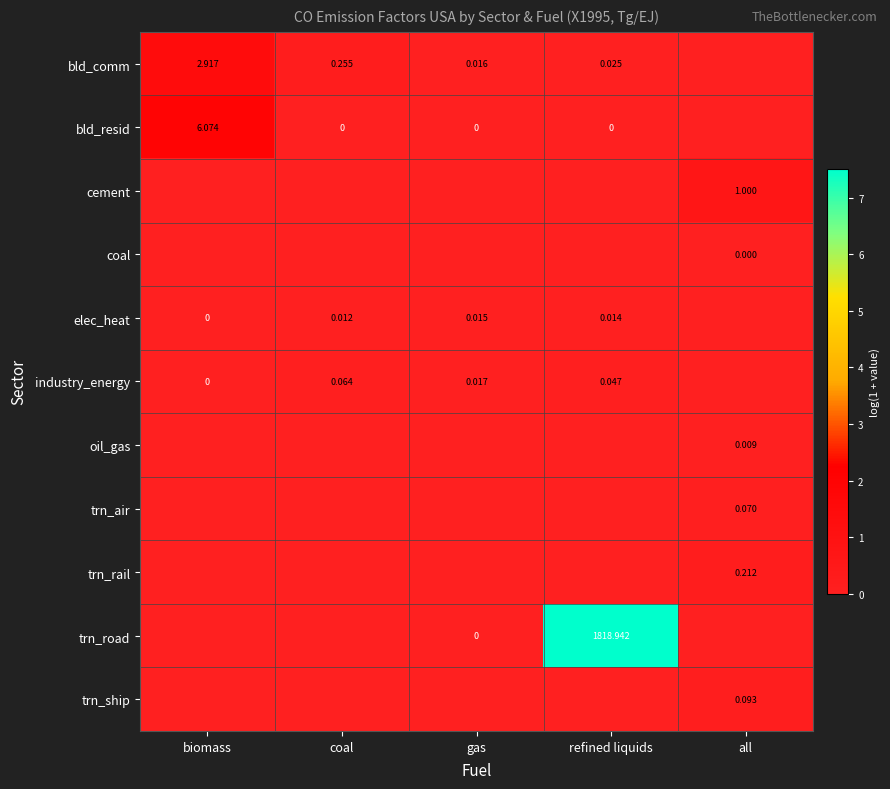

Between coal and refined liquids, which series saw the biggest shift?

trn_road